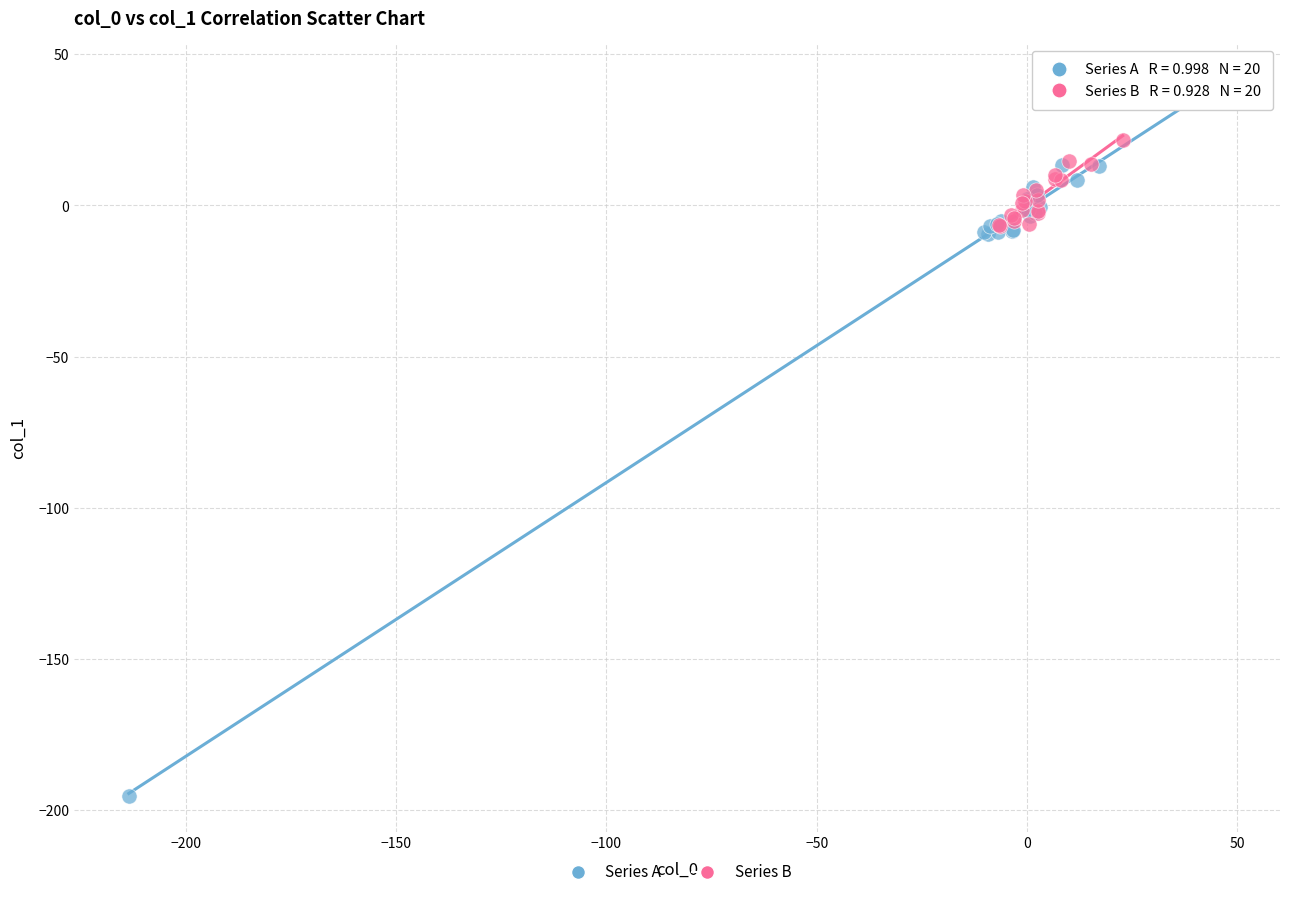

Which series contains the lowest Y value?

Series A